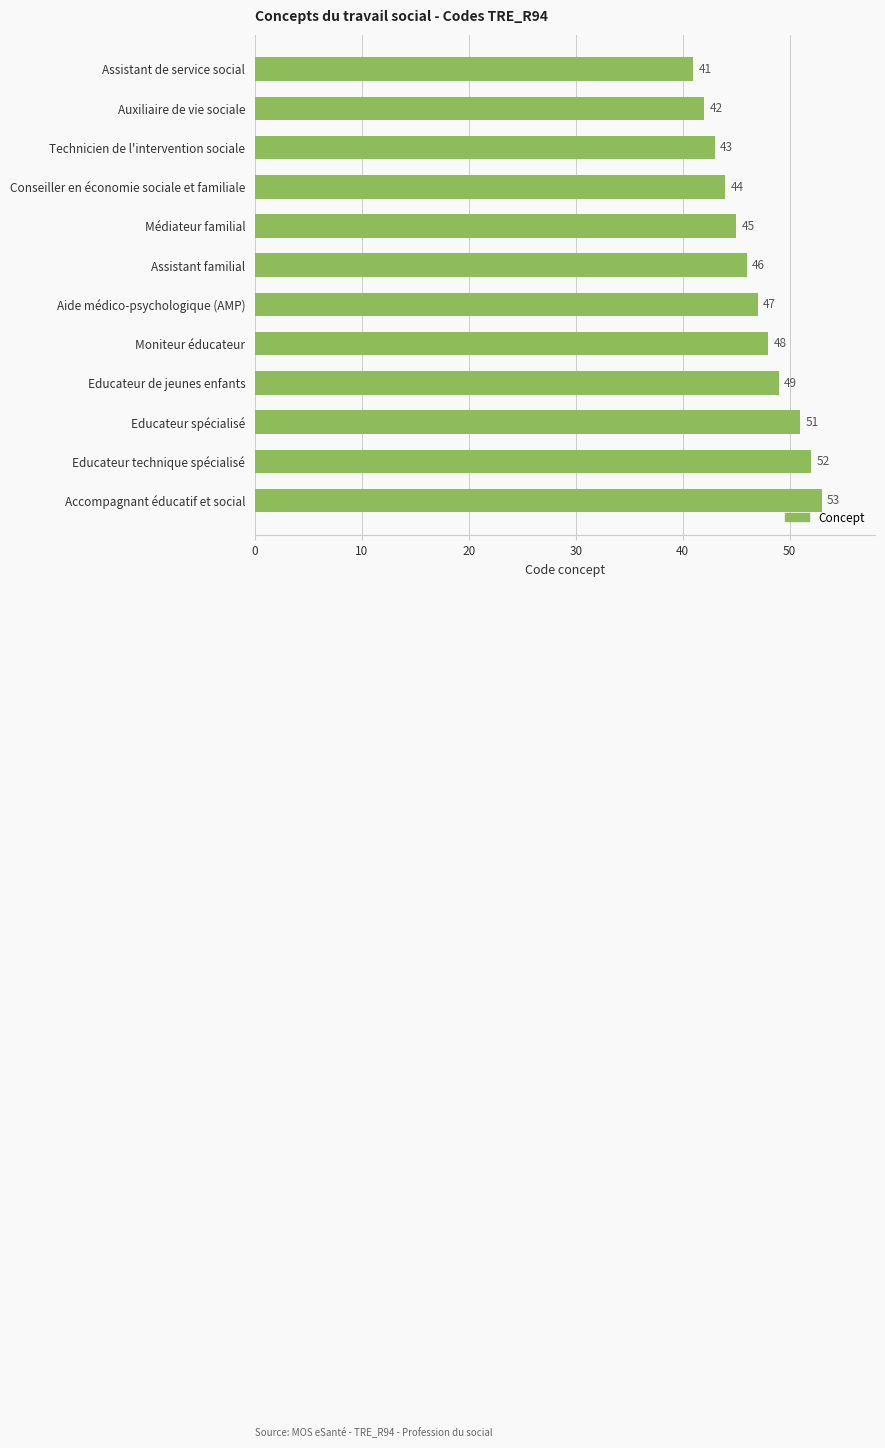

Read the value at Assistant de service social.

41